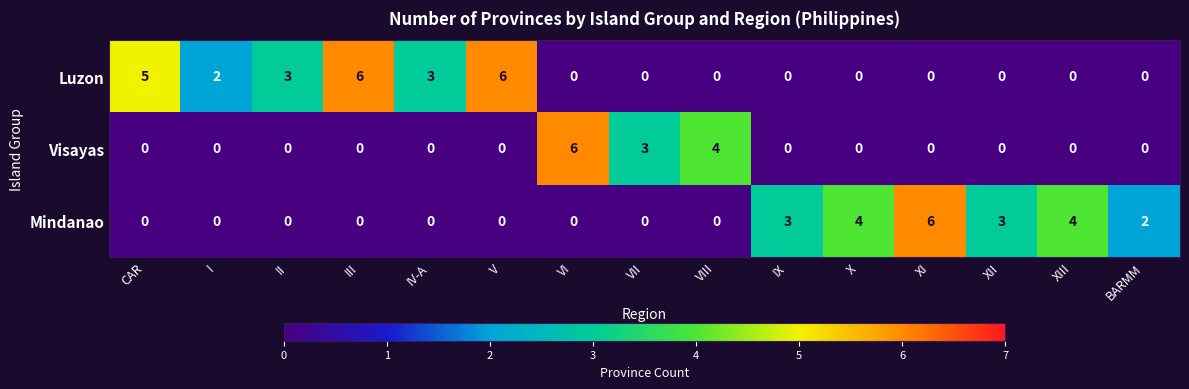

List the series in order of their overall mean, lowest first.

Visayas, Mindanao, Luzon